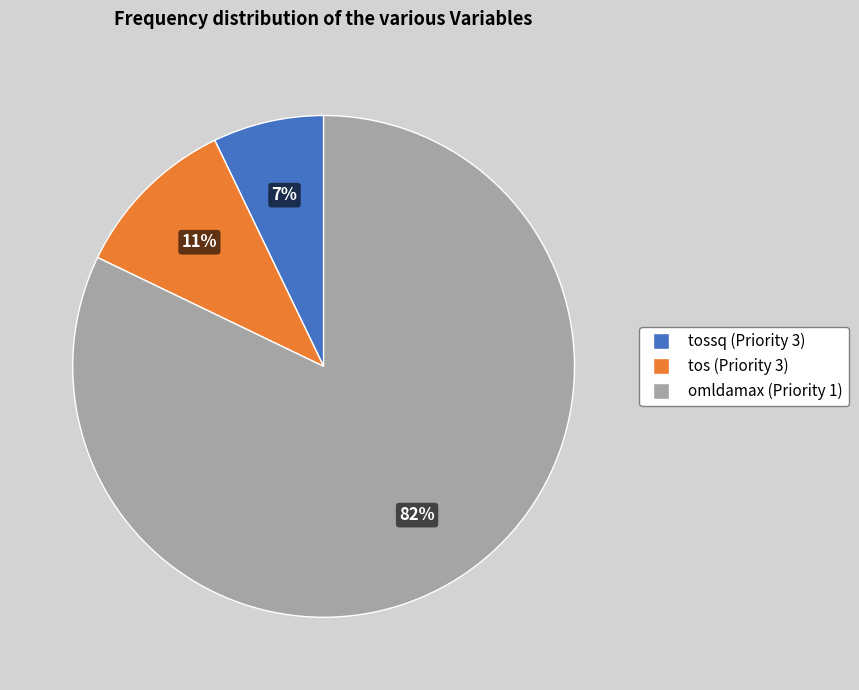

Is omldamax (Priority 1) the majority of the pie?

Yes